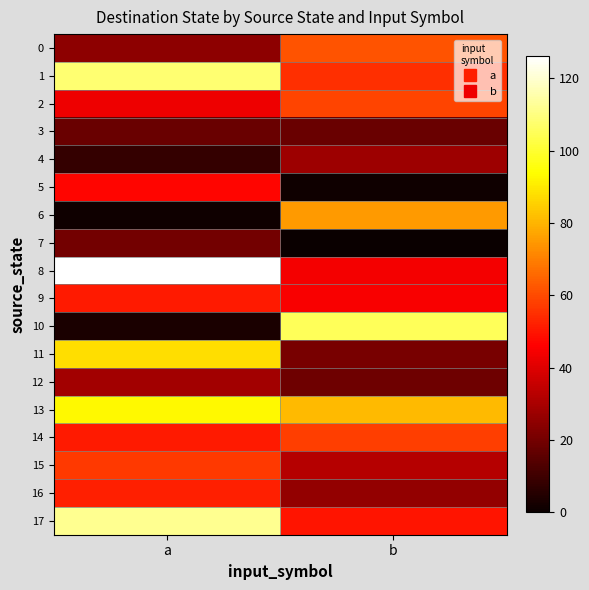

Rank the series by their maximum value, from highest to lowest.

8, 17, 1, 10, 13, 11, 6, 0, 2, 14, 15, 16, 9, 5, 12, 4, 7, 3